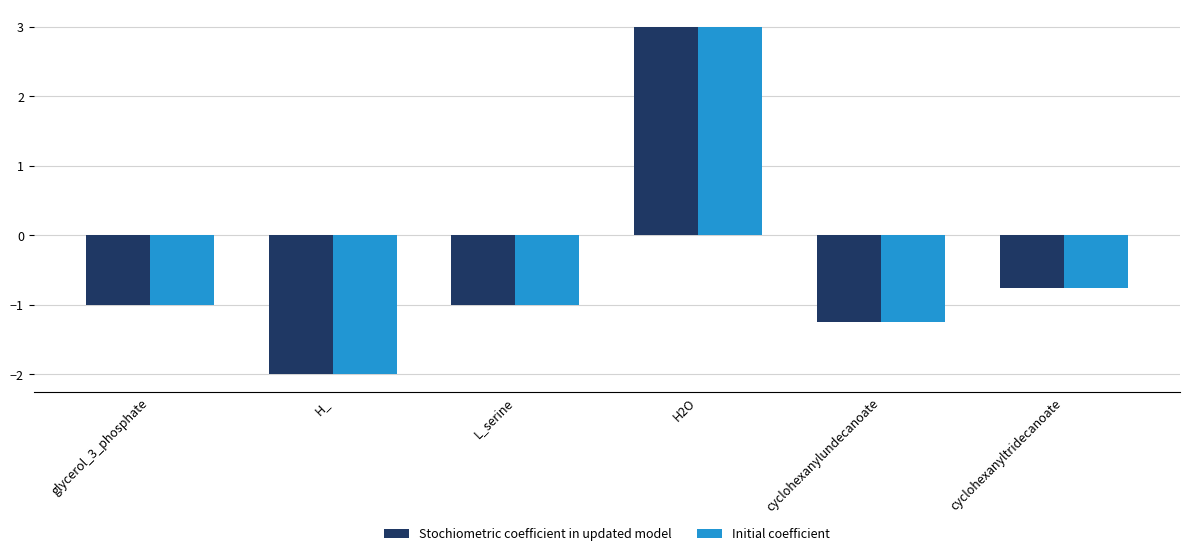

What is the difference between the Initial coefficient values at H_ and glycerol_3_phosphate?

1.0